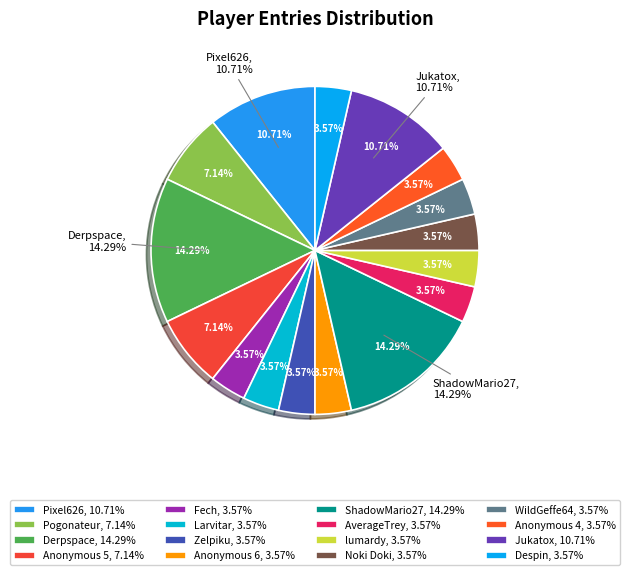

Combined, what portion of the pie is Anonymous 5 and Derpspace?

21.4%